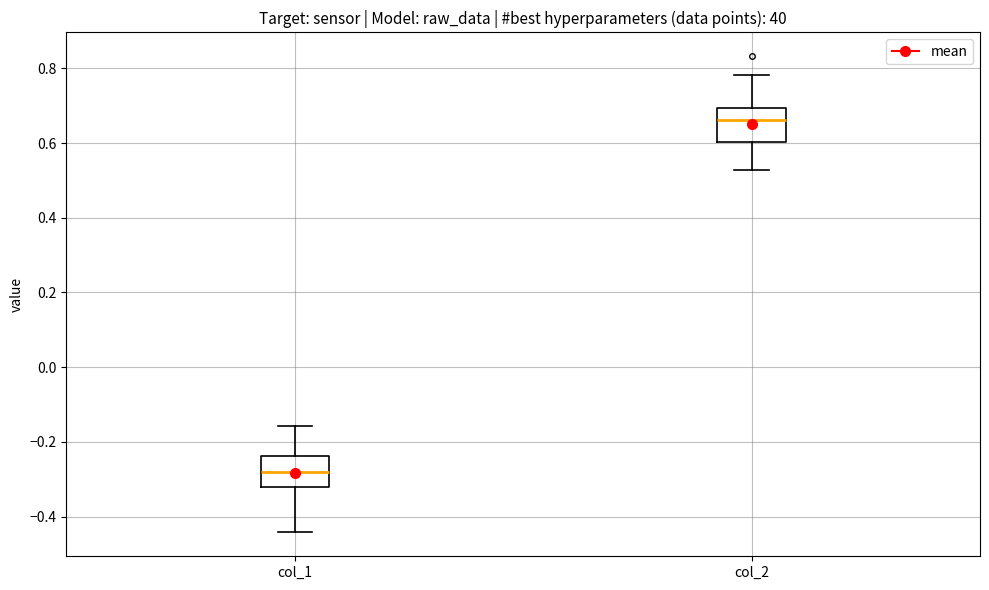

Where does the lower whisker of the box for col_2 end on the y-axis? The values are not printed on the chart, so give them approximately, as read against the axis.

0.52